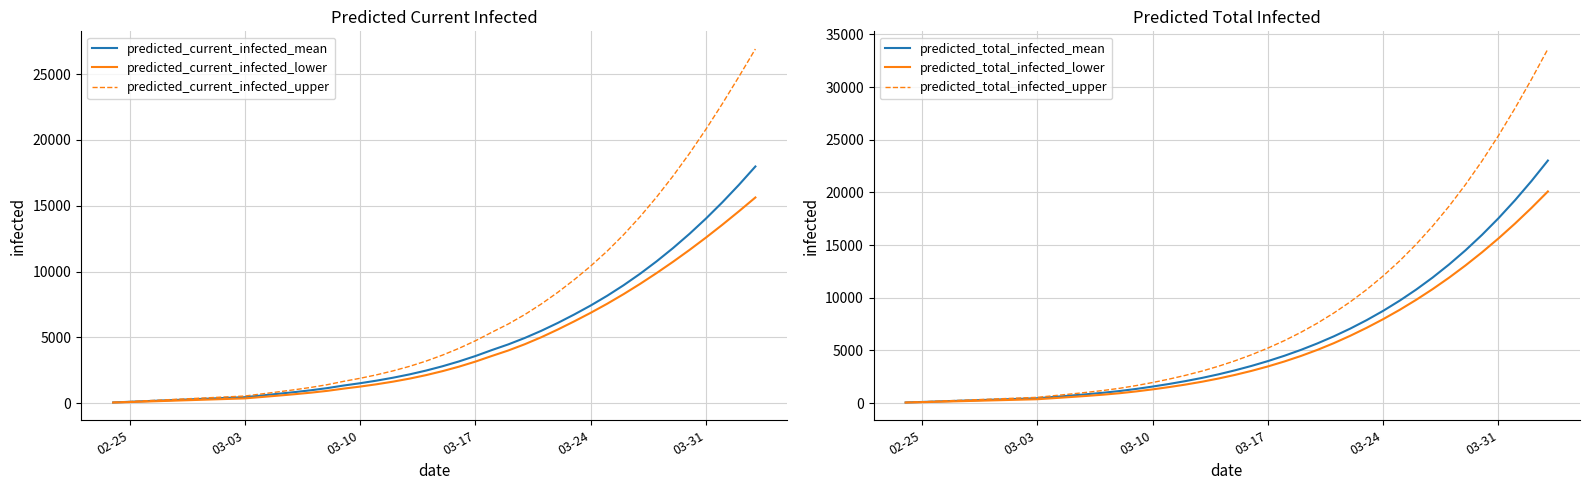

Does the chart have visible grid lines?

Yes